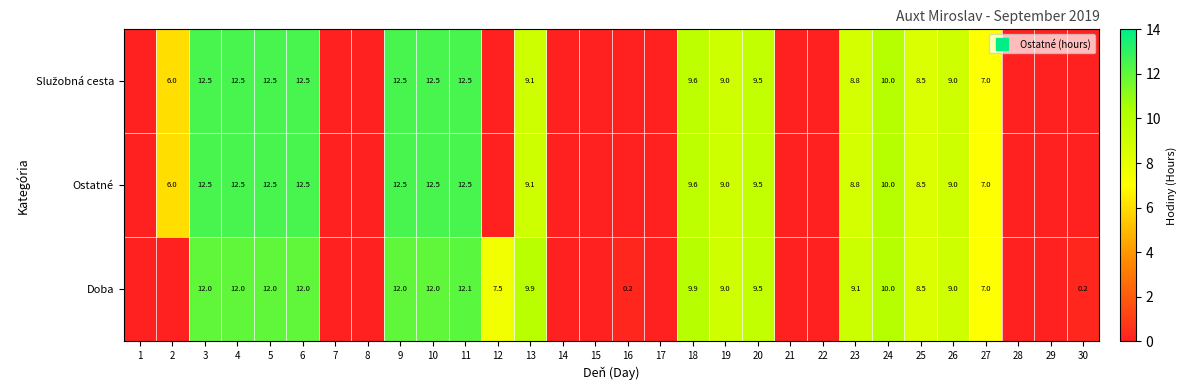

Between 11 and 20, which series saw the biggest shift?

Služobná cesta